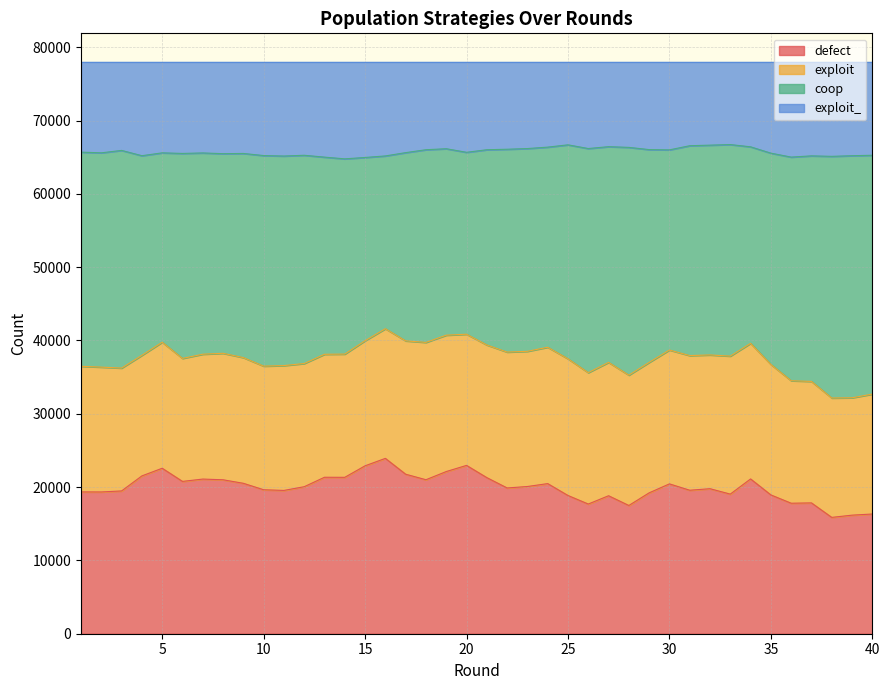

At which category does defect reach its first local peak?

5